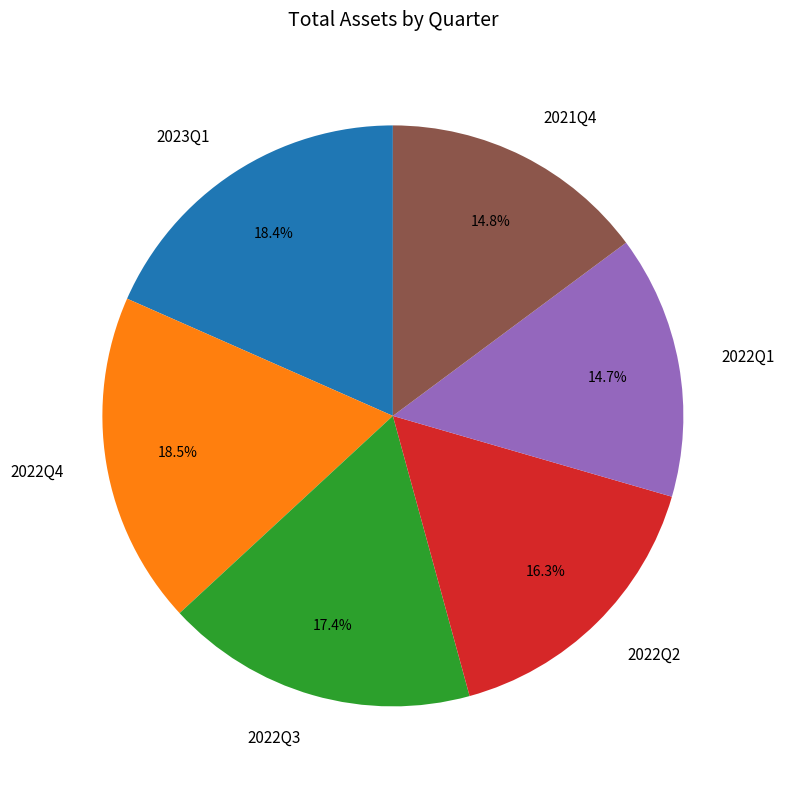

The 2022Q2 slice represents 9% of the pie. True or false?

False